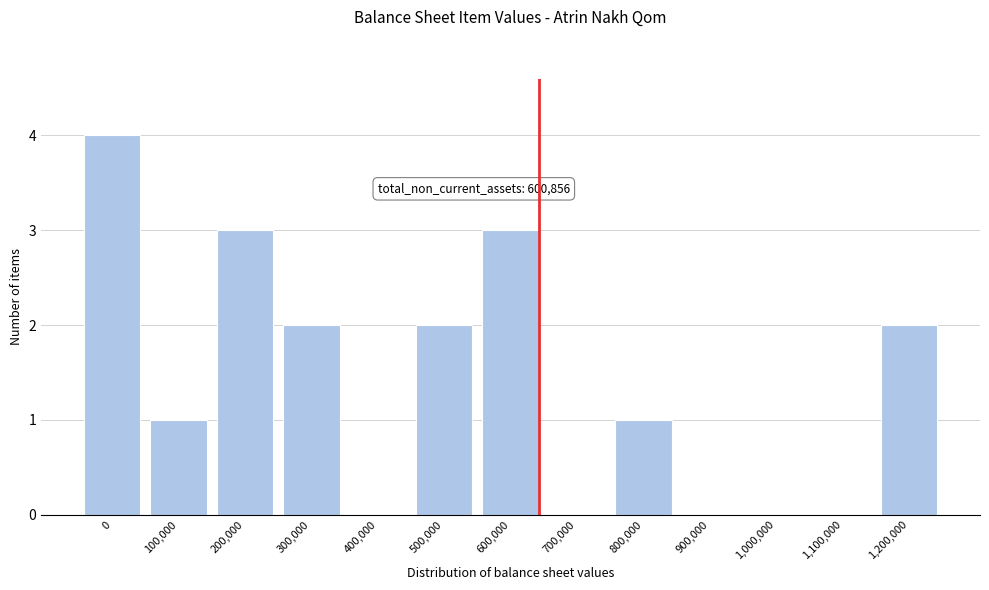

Reading left to right, what are all the values shown in this chart?

0=4	100,000=1	200,000=3	300,000=2	400,000=0	500,000=2	600,000=3	700,000=0	800,000=1	900,000=0	1,000,000=0	1,100,000=0	1,200,000=2